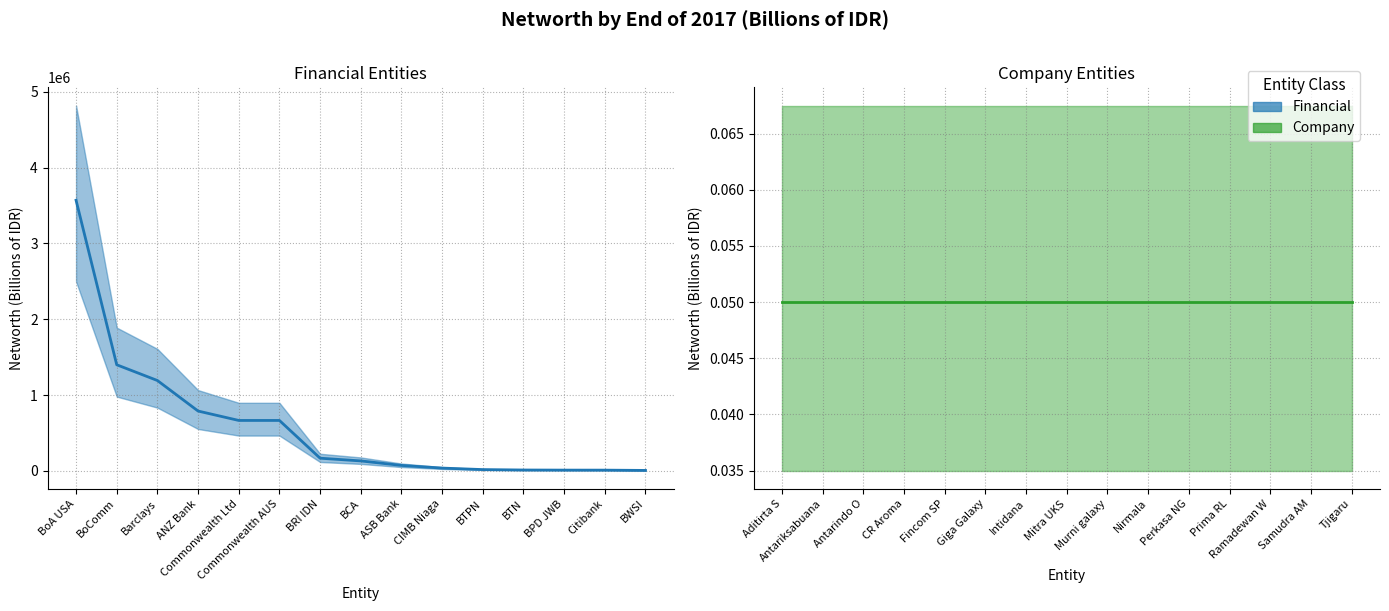

Does the chart display data point markers on the line(s)?

No